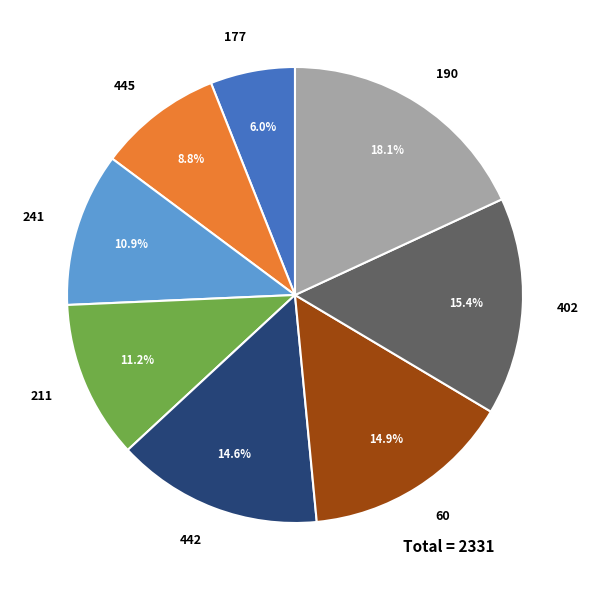

Is the sum of 445 and 60 greater than half?

No